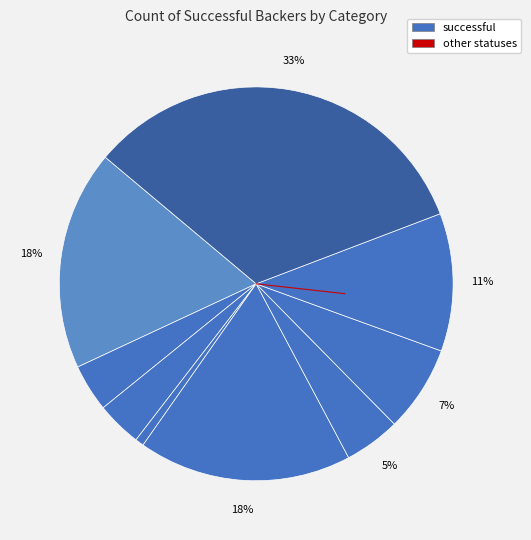

Rank the categories by value from lowest to highest.

journalism, games, food, photography, publishing, technology, music, film & video, theater